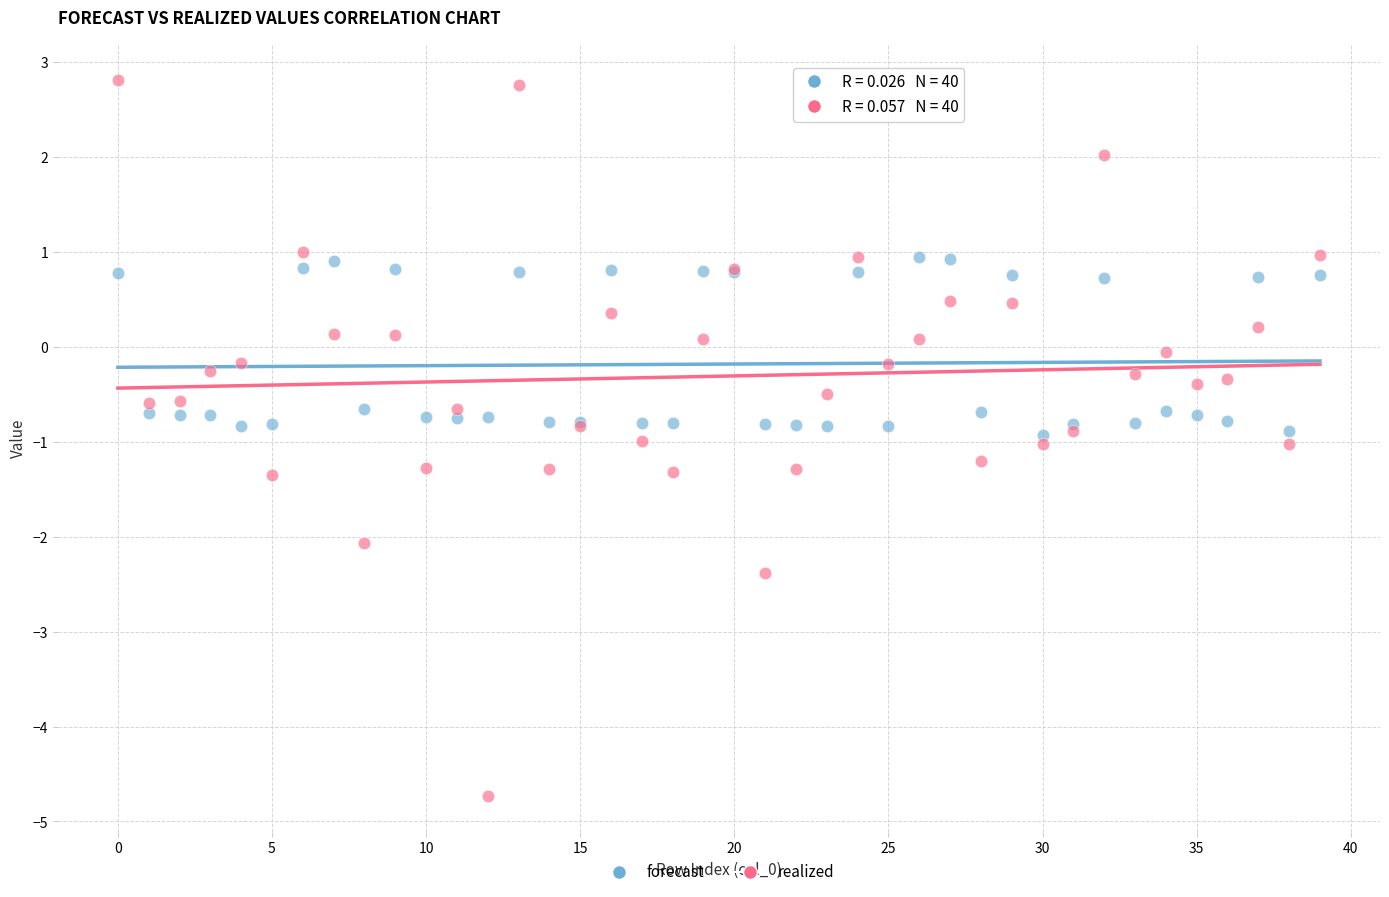

What are all the series names shown in the legend?

forecast, realized